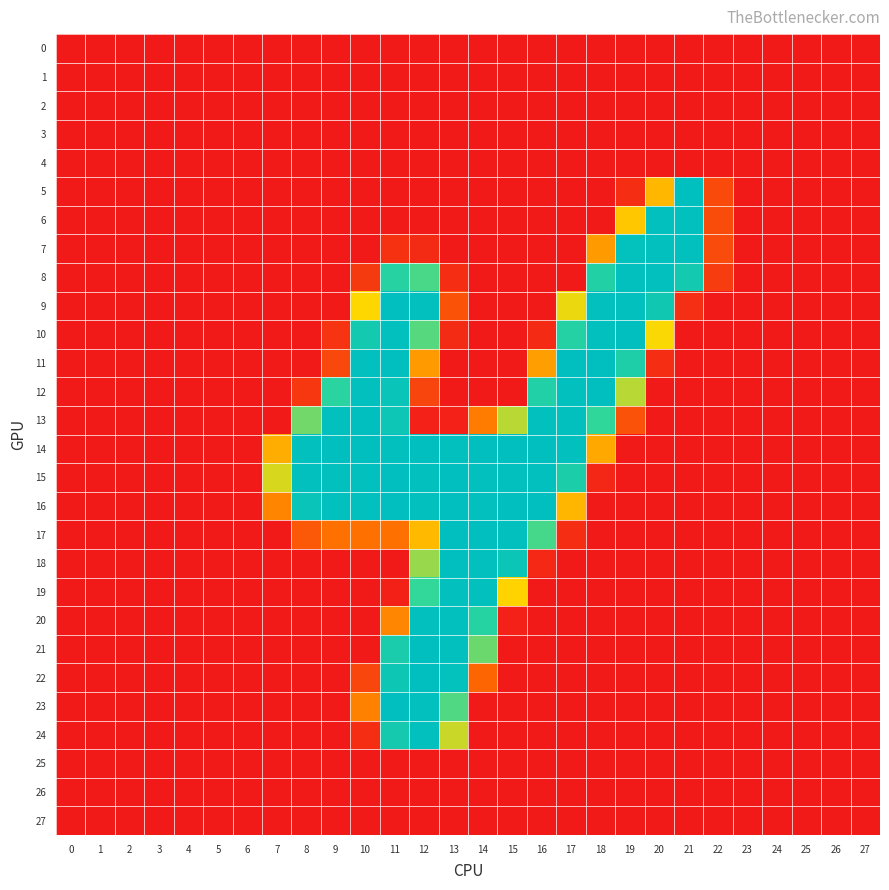

Reading right to left, transcribe all the data shown in this chart.

0: 27=-0.0	26=0.0	25=0.0	24=0.0	23=0.0	22=-0.1	21=-0.3	20=-0.2	19=-0.5	18=0.3	17=-0.3	16=-0.5	15=0.3	14=-0.0	13=-0.2	12=-0.3	11=0.2	10=0.2	9=0.3	8=0.1	7=0.4	6=-0.0	5=0.0	4=-0.0	3=0.0	2=0.0	1=0.0	0=-0.0
1: 27=0.0	26=-0.0	25=-0.0	24=-0.0	23=-0.0	22=0.1	21=0.2	20=-0.2	19=0.7	18=-1.1	17=0.3	16=0.8	15=-0.0	14=0.0	13=-0.2	12=0.2	11=0.0	10=-0.5	9=0.1	8=0.2	7=0.3	6=0.0	5=-0.0	4=0.0	3=-0.0	2=-0.0	1=-0.0	0=0.0
2: 27=0.0	26=-0.0	25=-0.1	24=-0.0	23=-0.1	22=0.1	21=-0.3	20=0.1	19=0.4	18=-0.9	17=0.9	16=-0.5	15=0.3	14=0.2	13=-0.4	12=-0.3	11=0.2	10=0.3	9=0.9	8=-0.3	7=-1.4	6=0.0	5=-0.1	4=0.0	3=-0.0	2=-0.0	1=-0.1	0=0.1
3: 27=-0.0	26=0.0	25=-0.0	24=0.0	23=-0.0	22=-0.0	21=-0.4	20=0.4	19=-0.3	18=-0.7	17=1.0	16=-0.3	15=-0.1	14=0.2	13=0.3	12=-0.8	11=0.6	10=0.3	9=-0.5	8=-0.1	7=0.1	6=0.0	5=0.0	4=0.0	3=-0.0	2=-0.0	1=0.0	0=0.0
4: 27=-0.0	26=0.0	25=0.0	24=0.0	23=0.0	22=-0.0	21=0.1	20=0.4	19=-0.2	18=0.5	17=0.2	16=-0.4	15=0.3	14=-0.1	13=0.8	12=-0.5	11=-0.0	10=-0.2	9=0.3	8=0.6	7=0.3	6=-0.0	5=0.0	4=-0.0	3=0.0	2=-0.0	1=0.0	0=-0.0
5: 27=0.2	26=-0.0	25=0.4	24=0.2	23=0.5	22=35.2	21=254.6	20=107.0	19=15.4	18=-0.5	17=-0.2	16=0.1	15=-0.2	14=0.2	13=-0.3	12=-0.2	11=-0.4	10=-0.1	9=-0.6	8=-0.1	7=0.6	6=0.3	5=-0.2	4=-0.2	3=0.5	2=0.5	1=-0.3	0=-0.2
6: 27=-0.3	26=-0.3	25=-0.7	24=0.2	23=-0.1	22=36.4	21=252.3	20=252.4	19=117.0	18=0.1	17=-0.4	16=-0.2	15=0.2	14=0.0	13=-0.0	12=-0.3	11=0.4	10=0.0	9=-0.0	8=0.4	7=0.3	6=0.4	5=-0.2	4=0.4	3=0.3	2=0.2	1=-0.4	0=0.4
7: 27=0.1	26=-0.3	25=-0.6	24=0.0	23=0.0	22=35.6	21=252.9	20=253.0	19=250.0	18=88.4	17=-0.2	16=-0.5	15=-0.3	14=-0.2	13=-0.3	12=13.4	11=17.7	10=0.7	9=-0.3	8=0.2	7=0.2	6=-0.2	5=-0.4	4=-0.3	3=-0.2	2=-0.4	1=-0.5	0=-0.3
8: 27=0.1	26=0.0	25=1.0	24=-0.2	23=0.4	22=25.2	21=230.4	20=252.9	19=252.6	18=212.1	17=0.6	16=-0.5	15=0.1	14=0.1	13=14.2	12=184.1	11=206.4	10=23.9	9=0.8	8=-0.3	7=-0.3	6=-0.2	5=0.5	4=-0.3	3=-0.2	2=0.2	1=0.4	0=-1.2
9: 27=-0.5	26=0.1	25=0.3	24=0.1	23=-0.1	22=-0.8	21=15.6	20=233.8	19=252.9	18=251.9	17=133.8	16=-0.0	15=-0.0	14=0.0	13=41.6	12=252.5	11=253.2	10=126.8	9=-0.3	8=0.1	7=0.7	6=0.1	5=0.4	4=0.2	3=0.1	2=-0.1	1=0.2	0=-0.1
10: 27=0.1	26=0.1	25=-0.1	24=0.5	23=-0.3	22=-0.1	21=-0.1	20=129.5	19=253.1	18=252.5	17=209.6	16=12.6	15=0.3	14=-0.1	13=13.2	12=180.2	11=252.2	10=230.0	9=19.1	8=-0.2	7=-0.3	6=-0.1	5=-0.5	4=-0.7	3=-0.0	2=0.1	1=-0.6	0=0.1
11: 27=0.4	26=0.1	25=0.4	24=0.3	23=-0.2	22=0.7	21=-0.3	20=14.0	19=217.2	18=253.1	17=253.0	16=90.7	15=-0.0	14=0.3	13=-0.2	12=88.5	11=253.2	10=252.0	9=33.5	8=-0.3	7=0.3	6=0.4	5=-0.5	4=-0.5	3=-0.1	2=0.0	1=-0.3	0=-0.3
12: 27=-0.4	26=-0.4	25=0.7	24=-0.5	23=0.7	22=-0.5	21=0.0	20=0.4	19=149.8	18=253.2	17=252.8	16=213.0	15=0.1	14=0.0	13=0.0	12=31.3	11=242.9	10=252.6	9=202.8	8=21.7	7=-0.2	6=-0.7	5=-0.0	4=-0.1	3=0.2	2=-0.1	1=0.6	0=0.6
13: 27=-0.2	26=-0.3	25=-0.2	24=0.4	23=-0.2	22=0.3	21=-0.3	20=-0.2	19=41.0	18=195.2	17=252.7	16=252.5	15=149.3	14=70.0	13=6.0	12=5.6	11=237.8	10=253.1	9=252.3	8=171.7	7=1.0	6=-0.1	5=-0.9	4=0.3	3=-0.3	2=-0.5	1=-0.4	0=0.5
14: 27=-0.1	26=0.3	25=0.4	24=0.2	23=0.4	22=0.1	21=0.4	20=-0.3	19=0.1	18=97.9	17=252.8	16=253.3	15=253.2	14=253.2	13=252.8	12=254.2	11=252.3	10=253.6	9=253.1	8=252.4	7=100.3	6=0.3	5=0.4	4=0.1	3=0.2	2=-0.0	1=0.1	0=-0.6
15: 27=0.3	26=0.1	25=-0.3	24=-0.1	23=0.0	22=0.1	21=-0.3	20=-0.1	19=0.0	18=9.2	17=219.1	16=252.7	15=252.9	14=252.9	13=253.4	12=252.4	11=253.2	10=252.4	9=252.8	8=252.7	7=139.8	6=0.7	5=0.3	4=0.2	3=-0.2	2=0.7	1=0.2	0=-0.2
16: 27=0.7	26=-0.5	25=-0.3	24=0.7	23=-0.1	22=-0.2	21=-0.1	20=0.2	19=-0.4	18=0.0	17=106.1	16=253.2	15=253.4	14=252.8	13=253.0	12=253.0	11=253.3	10=252.6	9=252.5	8=242.7	7=75.2	6=-0.3	5=-0.2	4=-0.2	3=0.2	2=0.5	1=-0.4	0=0.1
17: 27=-0.0	26=-0.5	25=0.6	24=0.0	23=0.2	22=-0.2	21=0.3	20=-0.1	19=0.4	18=0.1	17=15.4	16=185.0	15=252.5	14=253.1	13=253.3	12=108.7	11=61.8	10=62.4	9=62.5	8=46.1	7=0.0	6=0.3	5=0.4	4=1.0	3=0.3	2=0.4	1=0.6	0=-0.3
18: 27=0.2	26=0.1	25=-0.3	24=-0.2	23=0.1	22=-0.2	21=0.2	20=0.2	19=-0.2	18=-0.2	17=-0.1	16=10.8	15=240.2	14=252.7	13=253.1	12=159.8	11=0.1	10=0.4	9=0.1	8=0.2	7=0.1	6=-0.3	5=-0.4	4=-0.2	3=-0.6	2=0.3	1=-0.2	0=0.4
19: 27=0.2	26=0.1	25=-0.0	24=0.1	23=-0.0	22=0.2	21=-0.0	20=0.3	19=0.1	18=-0.0	17=-0.3	16=-0.2	15=124.1	14=252.2	13=252.6	12=193.0	11=5.4	10=-0.2	9=0.6	8=0.0	7=-0.0	6=-0.4	5=-0.1	4=0.0	3=-0.1	2=0.0	1=-0.1	0=0.3
20: 27=0.2	26=0.1	25=0.1	24=0.1	23=-0.2	22=0.6	21=0.2	20=0.3	19=-0.4	18=0.2	17=-1.0	16=-0.5	15=6.1	14=207.2	13=252.6	12=252.4	11=76.6	10=-0.2	9=-0.3	8=0.0	7=0.4	6=-0.1	5=-0.0	4=0.5	3=0.3	2=-0.3	1=-0.1	0=0.4
21: 27=-0.1	26=0.2	25=-0.5	24=-0.3	23=-0.7	22=-1.1	21=0.7	20=-0.0	19=0.5	18=-0.3	17=0.2	16=-0.0	15=0.0	14=173.8	13=252.7	12=253.4	11=222.1	10=-0.2	9=-0.4	8=0.2	7=-0.2	6=0.5	5=-0.2	4=0.6	3=-0.7	2=-0.3	1=0.2	0=0.2
22: 27=-0.7	26=0.3	25=0.2	24=-0.1	23=0.6	22=0.4	21=0.1	20=-0.6	19=0.2	18=-0.8	17=0.5	16=-0.0	15=0.1	14=54.8	13=250.5	12=253.7	11=236.9	10=32.6	9=0.1	8=-0.2	7=-0.5	6=0.1	5=0.5	4=-0.4	3=0.5	2=-0.7	1=0.3	0=-0.5
23: 27=-0.2	26=0.0	25=0.1	24=0.0	23=0.4	22=0.1	21=0.2	20=0.2	19=-0.2	18=0.4	17=0.3	16=-0.3	15=-0.8	14=0.2	13=182.1	12=252.5	11=253.0	10=73.0	9=-0.6	8=-0.4	7=0.4	6=0.2	5=0.1	4=-0.5	3=0.6	2=-0.0	1=-0.1	0=0.0
24: 27=0.5	26=-0.4	25=-0.9	24=-0.5	23=-0.6	22=0.6	21=-0.5	20=0.2	19=0.2	18=0.1	17=-0.7	16=0.4	15=-0.2	14=-0.6	13=143.9	12=252.7	11=228.5	10=14.4	9=0.2	8=-0.3	7=-0.2	6=0.8	5=-1.2	4=0.7	3=-0.4	2=-0.1	1=-0.6	0=1.5
25: 27=0.0	26=-0.0	25=-0.0	24=-0.0	23=-0.0	22=0.0	21=-0.1	20=-0.2	19=0.1	18=-0.5	17=-0.1	16=-0.3	15=0.3	14=-0.5	13=-0.1	12=0.1	11=0.2	10=0.3	9=0.7	8=-0.2	7=0.1	6=-0.0	5=-0.0	4=-0.0	3=-0.0	2=0.0	1=-0.0	0=0.0
26: 27=-0.0	26=0.0	25=0.0	24=0.0	23=0.0	22=-0.1	21=-0.3	20=0.4	19=-0.0	18=0.2	17=-0.5	16=-0.2	15=-0.0	14=-0.1	13=0.3	12=-0.6	11=-0.1	10=0.5	9=-0.2	8=0.5	7=0.1	6=-0.0	5=0.0	4=-0.0	3=0.0	2=-0.0	1=0.0	0=-0.1
27: 27=-0.0	26=0.0	25=0.0	24=-0.0	23=0.0	22=-0.2	21=-0.5	20=-0.0	19=0.3	18=0.5	17=-0.1	16=0.8	15=0.8	14=-0.5	13=-0.2	12=0.5	11=-0.4	10=0.0	9=-0.3	8=-0.8	7=1.1	6=0.0	5=0.0	4=-0.0	3=0.0	2=0.0	1=0.0	0=-0.0